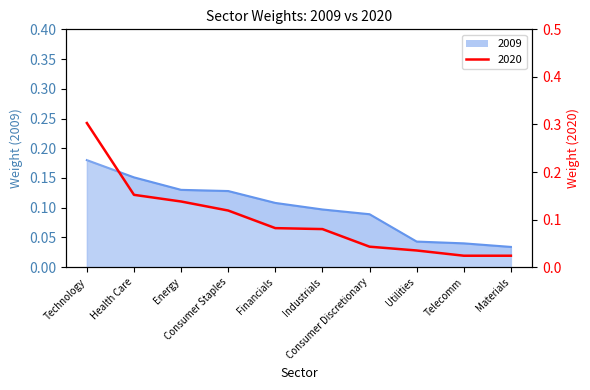

Reading left to right, transcribe all the data shown in this chart.

2009: Technology=0.2	Health Care=0.2	Energy=0.1	Consumer Staples=0.1	Financials=0.1	Industrials=0.1	Consumer Discretionary=0.1	Utilities=0.0	Telecomm=0.0	Materials=0.0
2020: Technology=0.3	Health Care=0.2	Energy=0.1	Consumer Staples=0.1	Financials=0.1	Industrials=0.1	Consumer Discretionary=0.0	Utilities=0.0	Telecomm=0.0	Materials=0.0